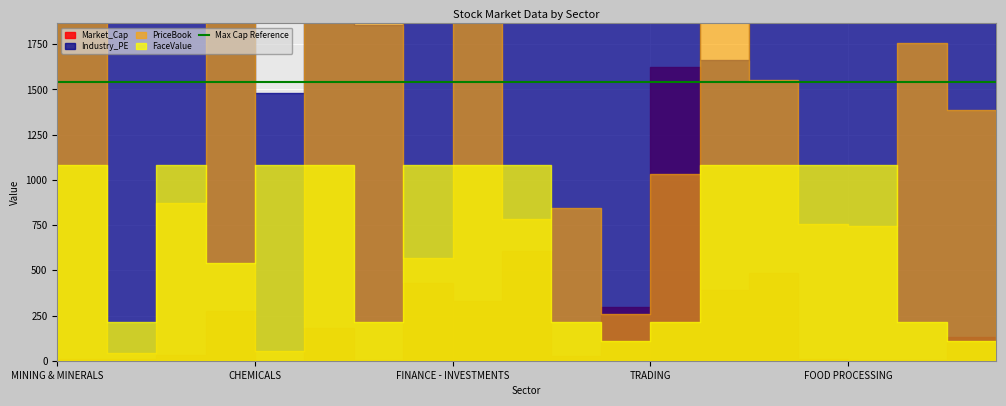

Reading left to right, extract all data points from this chart.

Market_Cap: MINING & MINERALS=133.4	MISCELLANEOUS=393.6	COMPUTERS - SOFTWARE=525.3	PHARMACEUTICALS=1466.8	CHEMICALS=13745.6	TEXTILES - DENIM=55.1	FINANCE - GENERAL=9160.9	OIL DRILLING=334.1	FINANCE - INVESTMENTS=21617.8	RETAIL=16595.0	CEMENT - MAJOR=30461.0	ENGINEERING - HEAVY=1197.3	TRADING=14776.0	INFRASTRUCTURE=81077.8	POWER - GENERATION=19612.5	POWER - TRANSMISSION=24195.8	FOOD PROCESSING=484.6	STEEL - MEDIUM=303.5	HOTELS=309.7	TRANSPORT & LOGISTICS=6548.1
Industry_PE: MINING & MINERALS=12.5	MISCELLANEOUS=39.2	COMPUTERS - SOFTWARE=24.2	PHARMACEUTICALS=29.7	CHEMICALS=27.9	TEXTILES - DENIM=9.1	FINANCE - GENERAL=21.3	OIL DRILLING=11.4	FINANCE - INVESTMENTS=39.2	RETAIL=89.0	CEMENT - MAJOR=38.4	ENGINEERING - HEAVY=18.8	TRADING=39.8	INFRASTRUCTURE=39.6	POWER - GENERATION=10.2	POWER - TRANSMISSION=13.9	FOOD PROCESSING=62.0	STEEL - MEDIUM=15.1	HOTELS=67.3	TRANSPORT & LOGISTICS=36.0
PriceBook: MINING & MINERALS=0.9	MISCELLANEOUS=8.5	COMPUTERS - SOFTWARE=0.2	PHARMACEUTICALS=3.2	CHEMICALS=8.3	TEXTILES - DENIM=0.2	FINANCE - GENERAL=8.3	OIL DRILLING=17.9	FINANCE - INVESTMENTS=2.1	RETAIL=15.2	CEMENT - MAJOR=2.9	ENGINEERING - HEAVY=3.1	TRADING=0.9	INFRASTRUCTURE=3.8	POWER - GENERATION=22.2	POWER - TRANSMISSION=5.8	FOOD PROCESSING=2.8	STEEL - MEDIUM=2.8	HOTELS=6.5	TRANSPORT & LOGISTICS=5.1
FaceValue: MINING & MINERALS=5.0	MISCELLANEOUS=10.0	COMPUTERS - SOFTWARE=2.0	PHARMACEUTICALS=10.0	CHEMICALS=5.0	TEXTILES - DENIM=10.0	FINANCE - GENERAL=10.0	OIL DRILLING=2.0	FINANCE - INVESTMENTS=10.0	RETAIL=10.0	CEMENT - MAJOR=10.0	ENGINEERING - HEAVY=2.0	TRADING=1.0	INFRASTRUCTURE=2.0	POWER - GENERATION=10.0	POWER - TRANSMISSION=10.0	FOOD PROCESSING=10.0	STEEL - MEDIUM=10.0	HOTELS=2.0	TRANSPORT & LOGISTICS=1.0